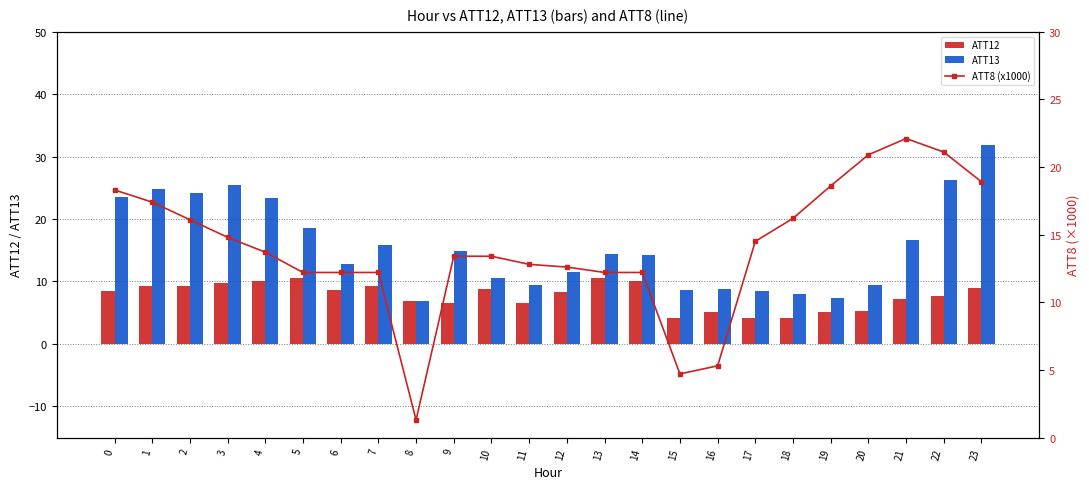

At 7, list the series in order from largest to smallest.

ATT13, ATT8 (x1000), ATT12